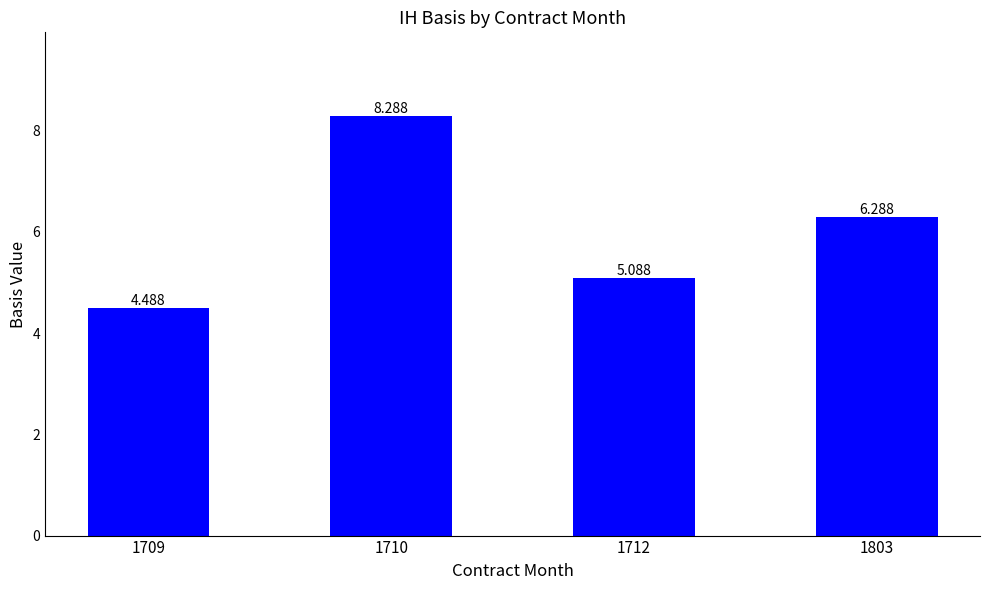

The chart shows a value of 8.3 at 1710. True or false?

True